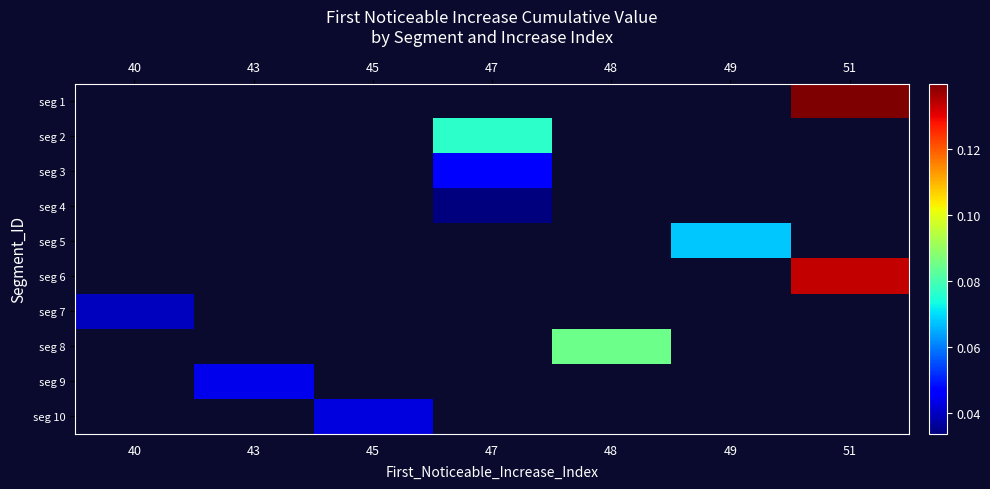

How many categories are shown in the chart?

7